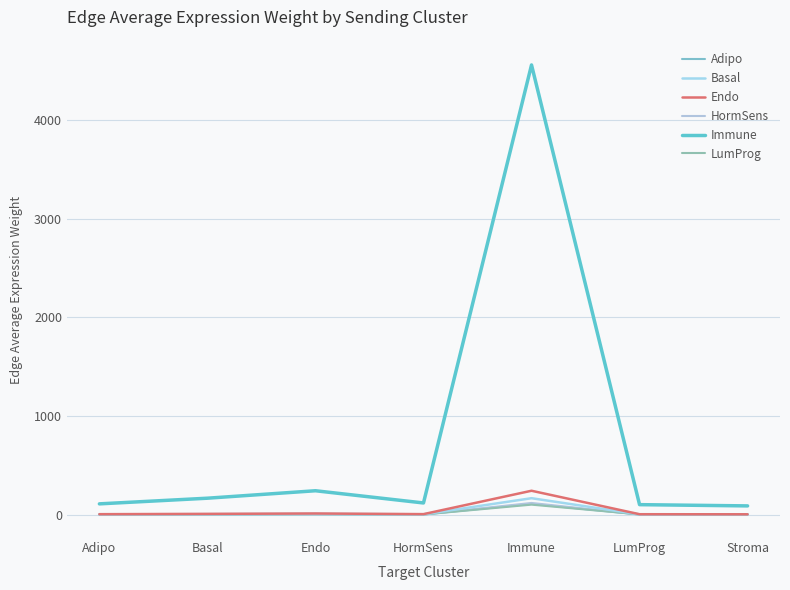

Where is Adipo nearest to the value 56?

Endo